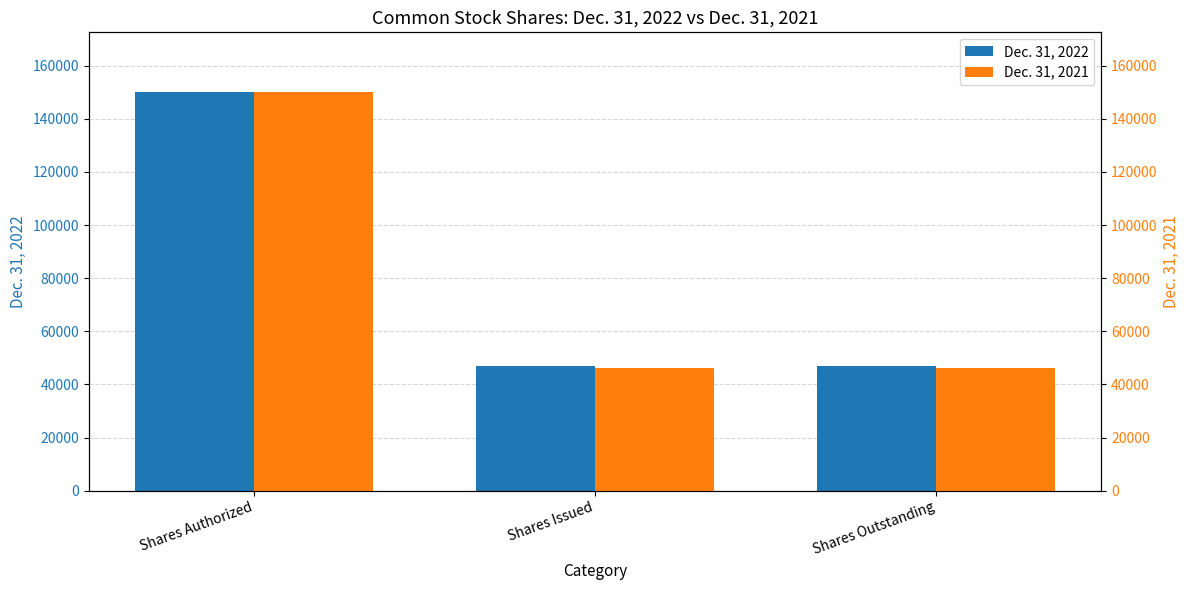

Which series has the largest total across all categories?

Dec. 31, 2022